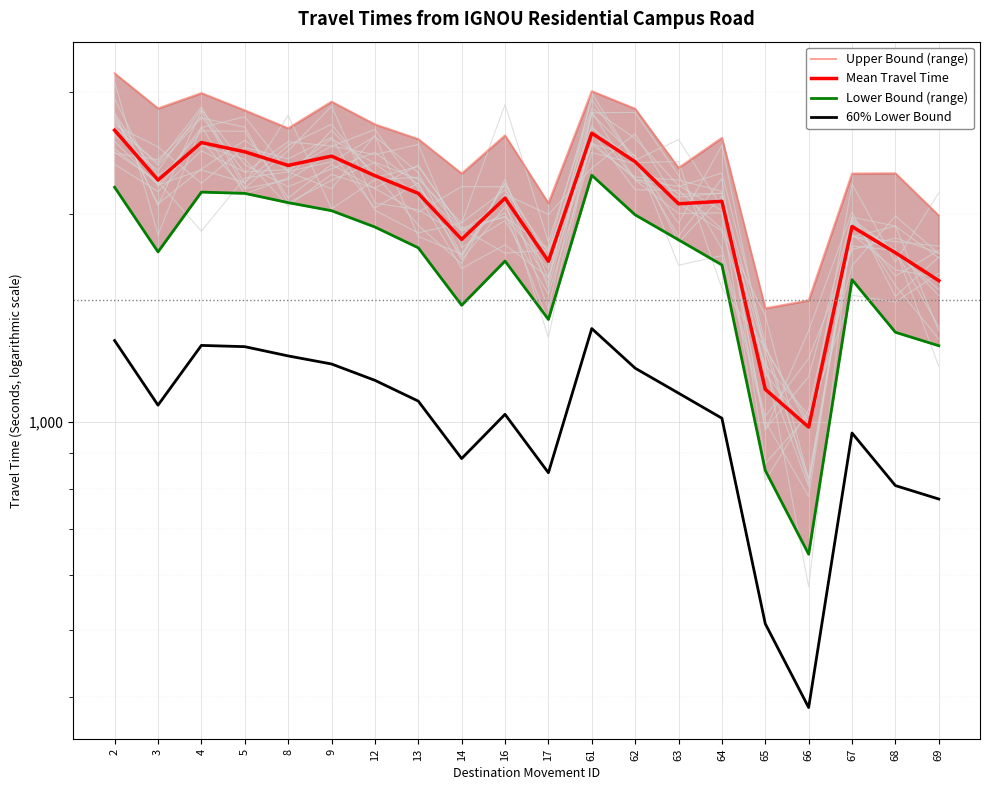

What is the greatest value displayed?

3192.0